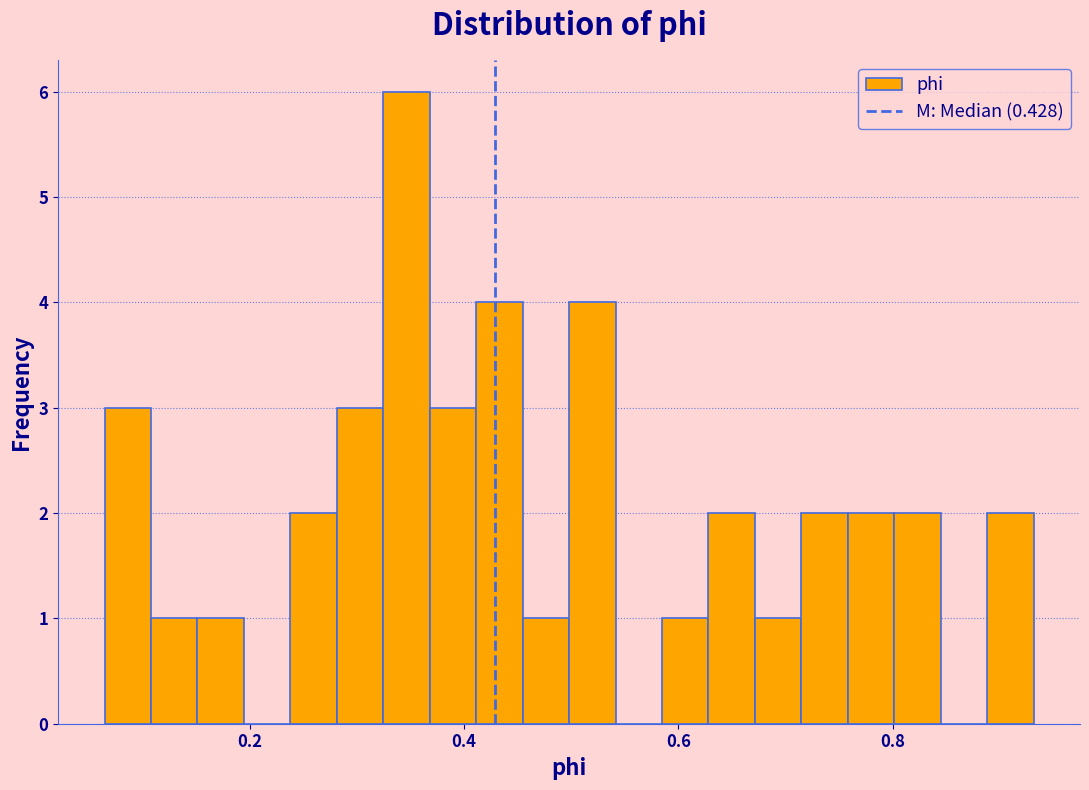

Read against the x-axis, roughly where is the centre of the tallest bar?

0.34